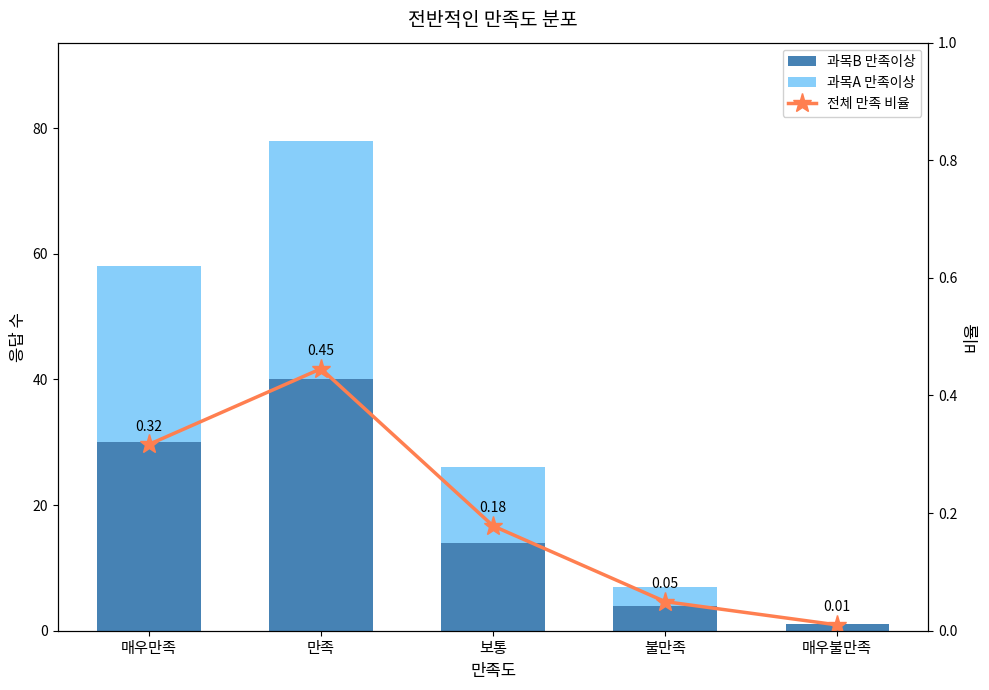

Which has a higher value, 불만족 or 만족?

만족